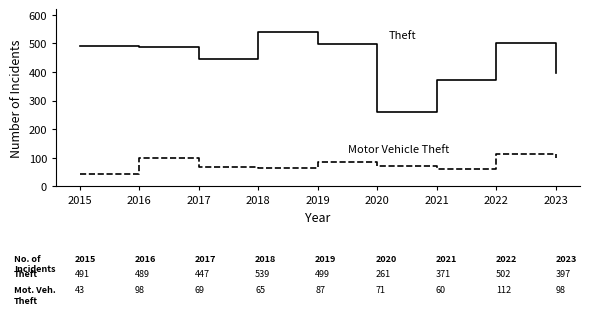

What is the total value across all series at 2023?

495